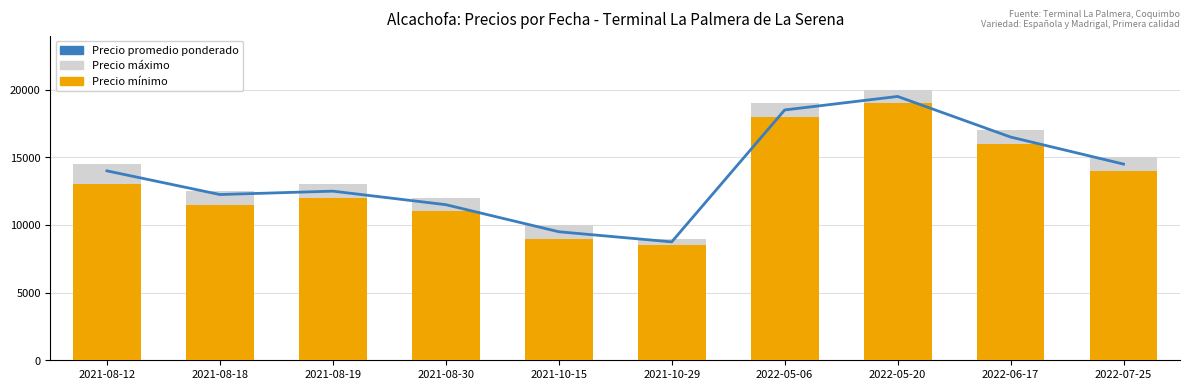

At which category is the sum across all series the highest?

2022-05-20